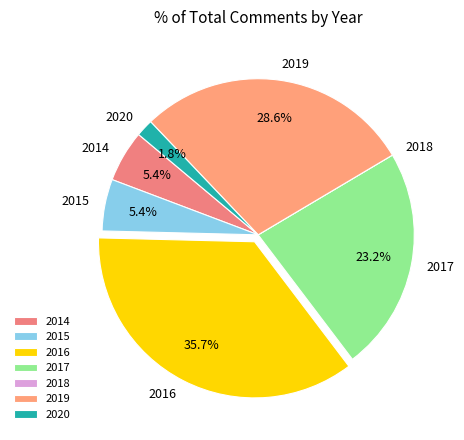

What is the ratio of the value at 2019 to the value at 2014?

5.3